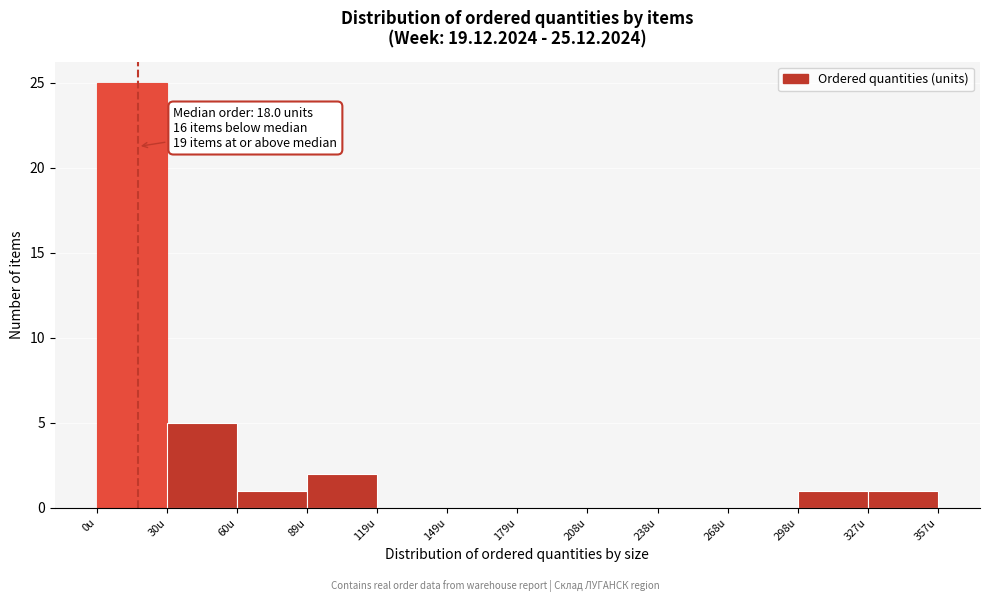

Which range on the x-axis has the tallest bar?

0 to 30